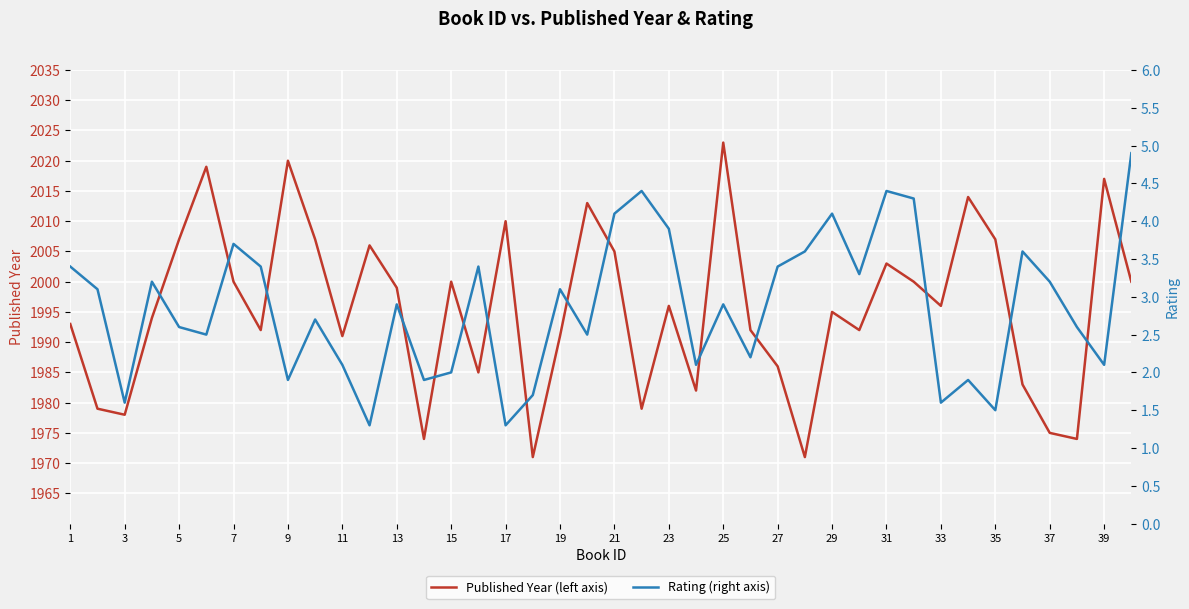

How many data points in Rating are above 2?

30